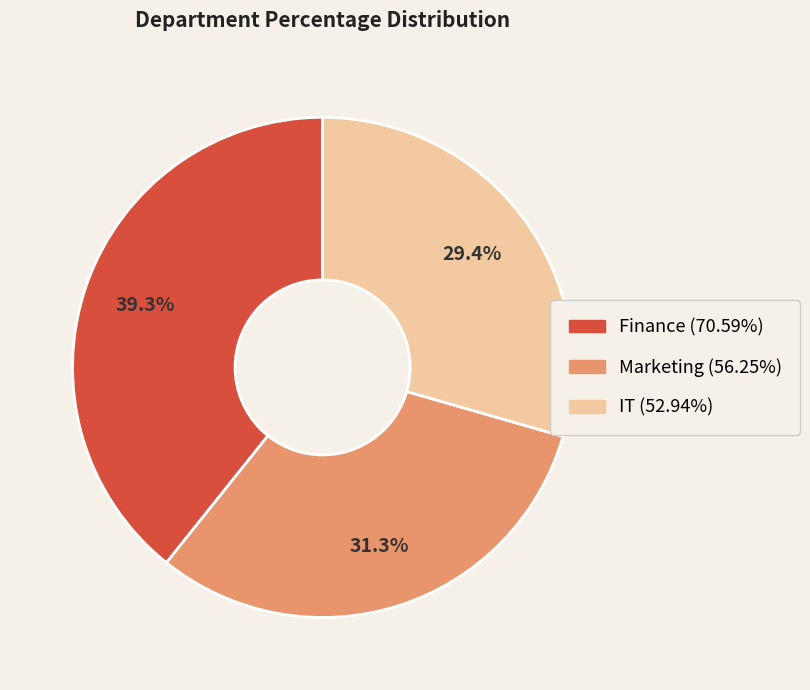

Rank the categories by value from lowest to highest.

IT, Marketing, Finance